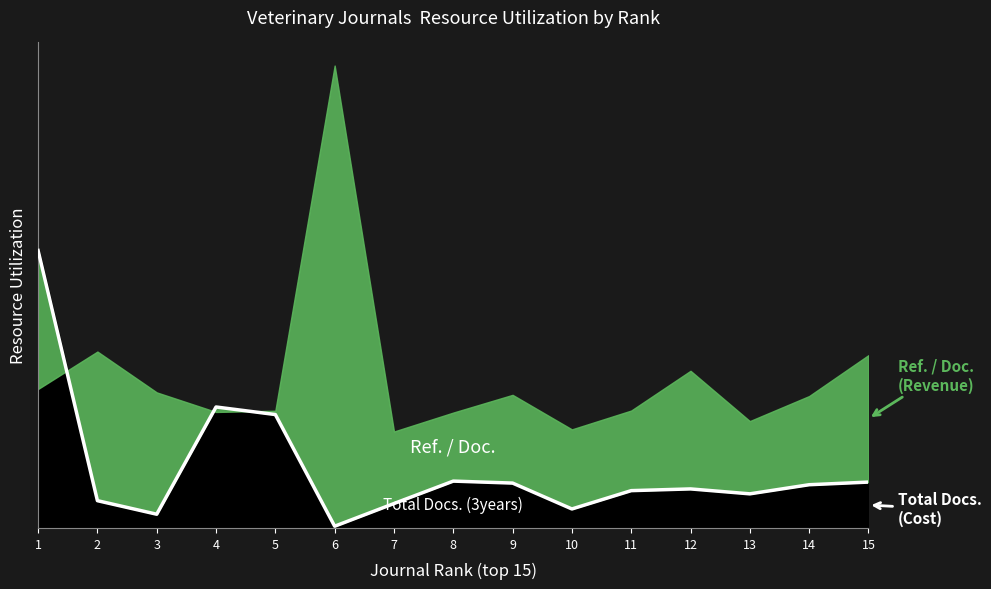

What is the minimum value shown in the chart?

0.5